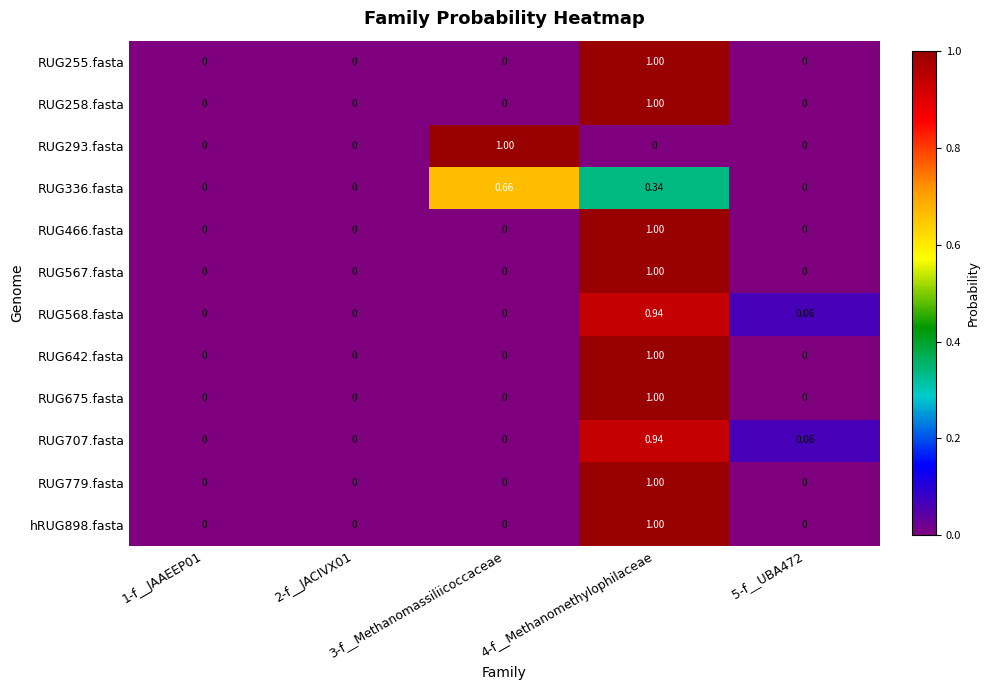

How many values in RUG336.fasta are above zero?

2